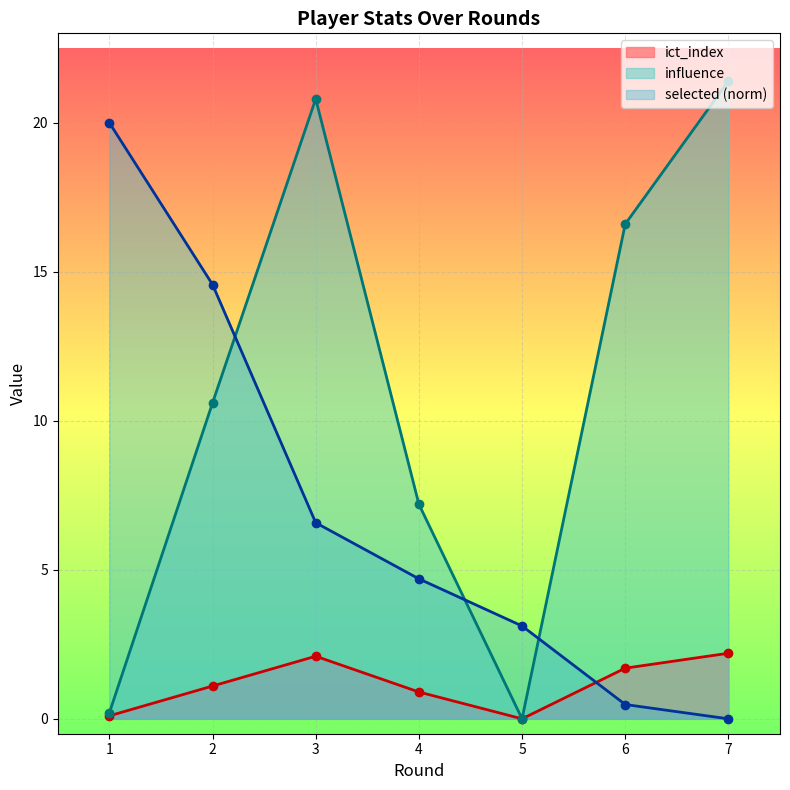

Reading left to right, what are all the values shown in this chart?

ict_index: 0.1	1.1	2.1	0.9	0.0	1.7	2.2
influence: 0.2	10.6	20.8	7.2	0.0	16.6	21.4
selected: 20.0	14.6	6.6	4.7	3.1	0.5	0.0